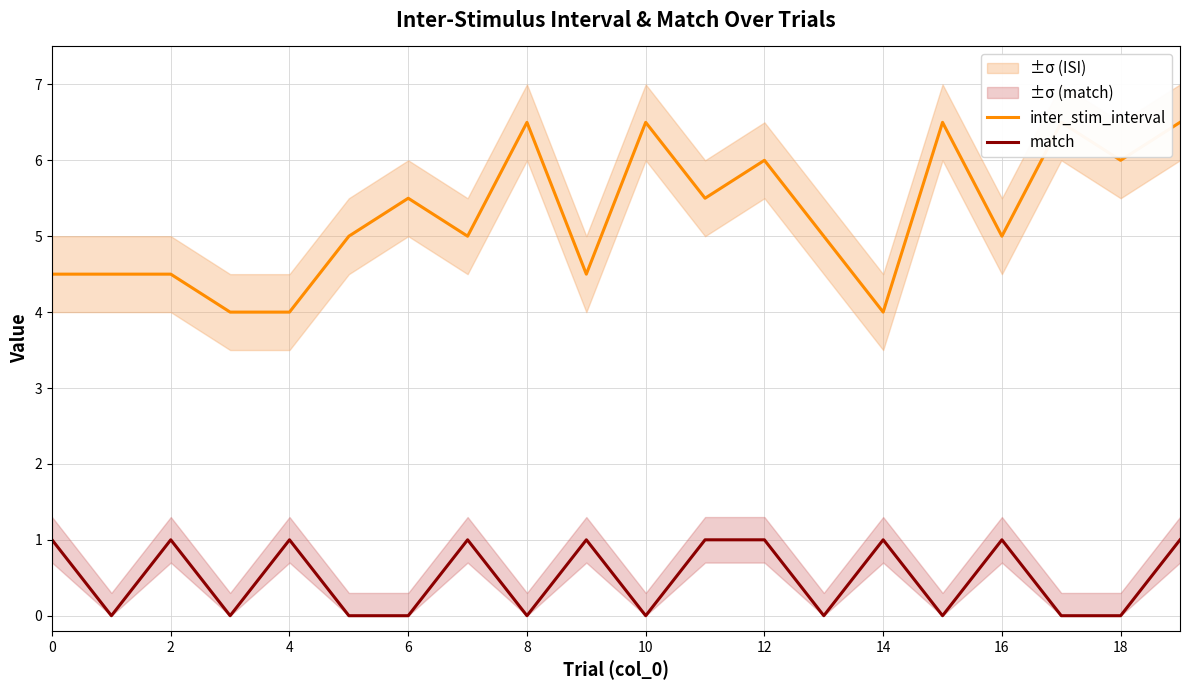

True or false: inter_stim_interval has a value of 7.6 at 0.

False